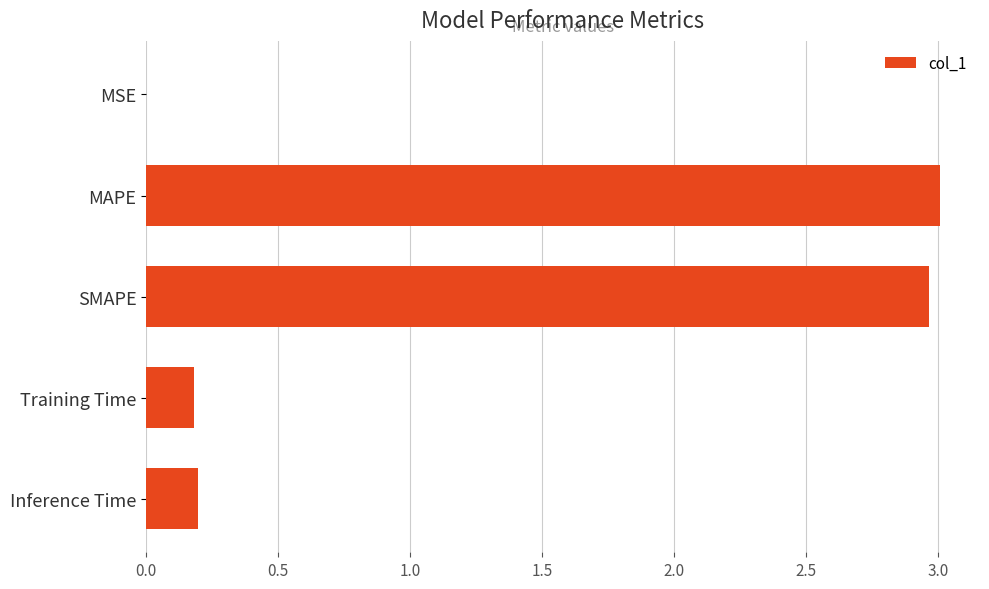

Is it true that the value at Inference Time is 0.2?

True